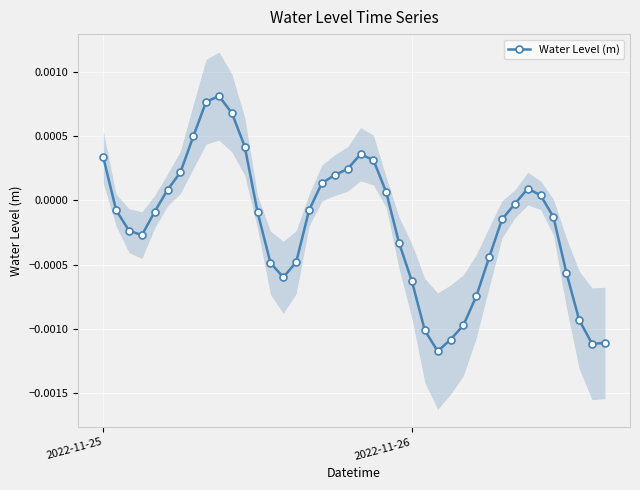

True or false: Water Level (m) has more than 2 interior local peaks.

True